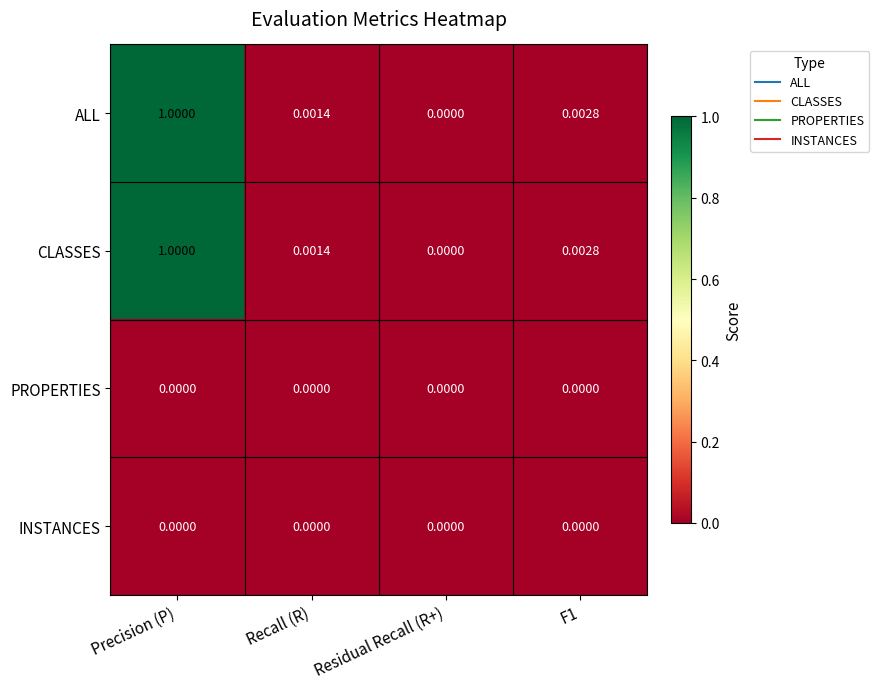

Which category has the lowest value in the ALL series?

Residual Recall (R+)